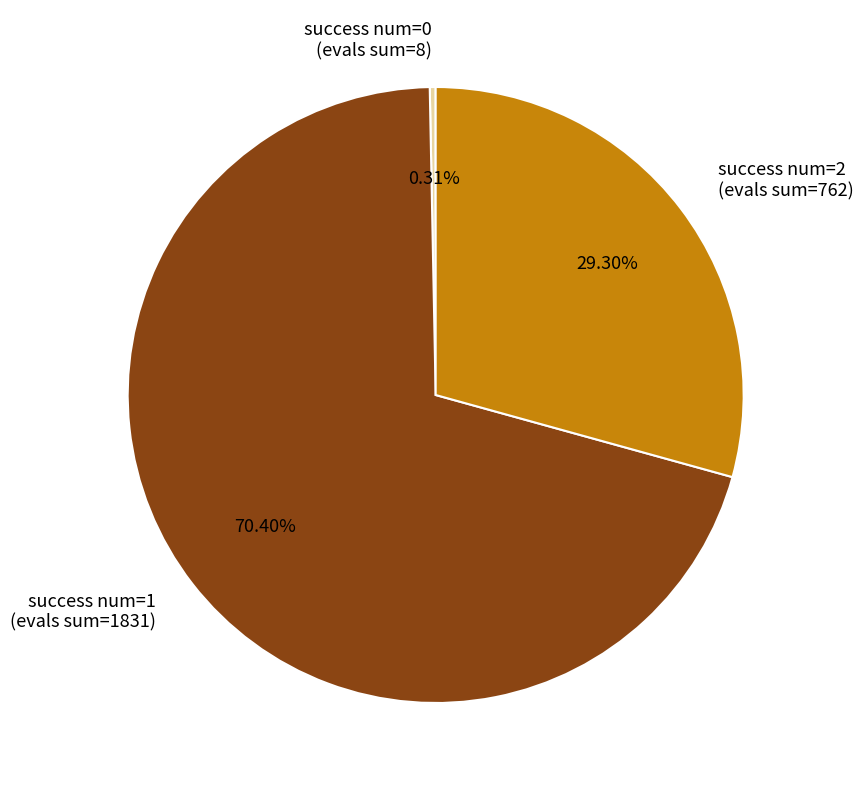

Is the sum of success num=2 (evals sum=762) and success num=1 (evals sum=1831) greater than half?

Yes